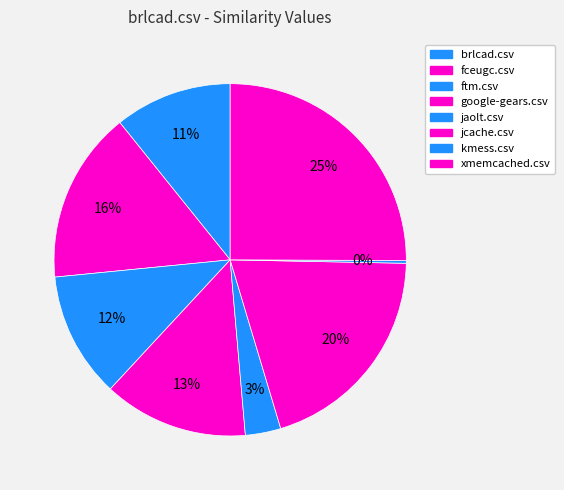

Is the sum of google-gears.csv and brlcad.csv greater than half?

No